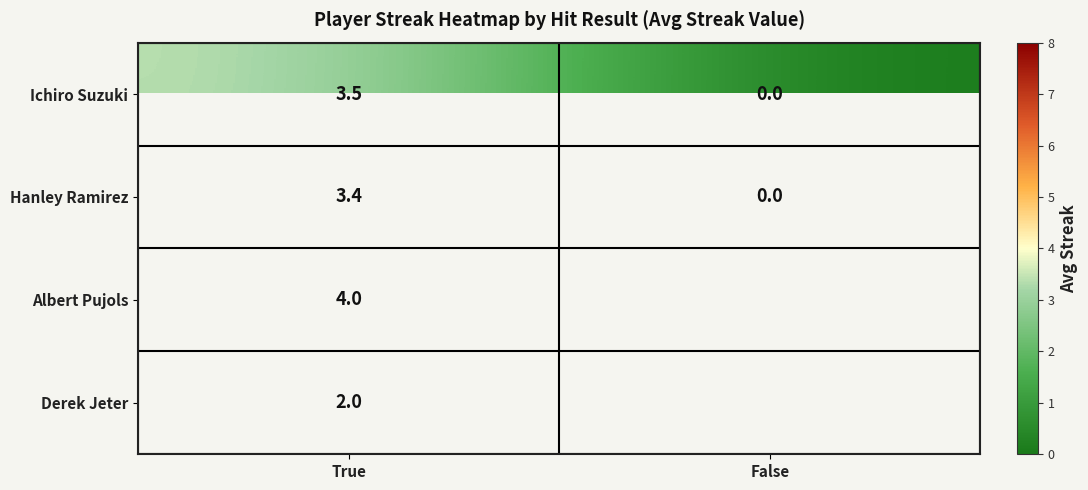

What is the sum of all Ichiro Suzuki values?

3.5